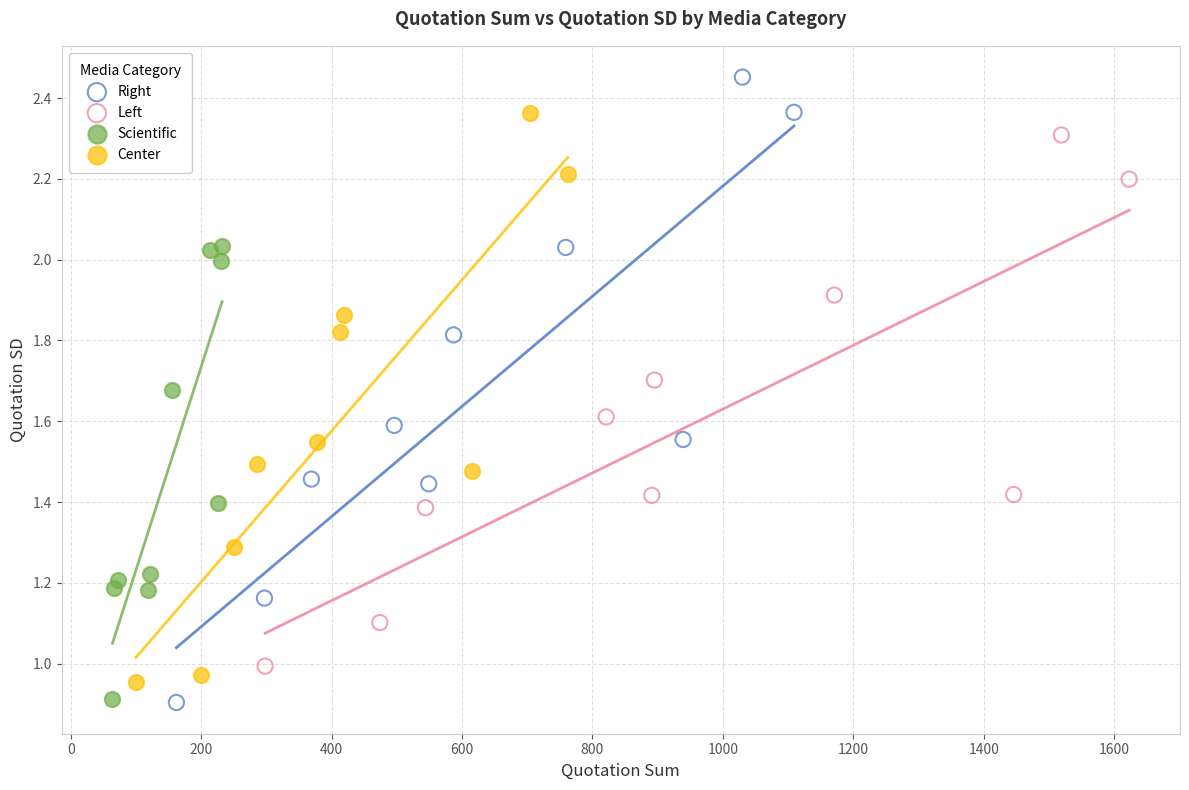

What are all the series names shown in the legend?

Right, Left, Scientific, Center